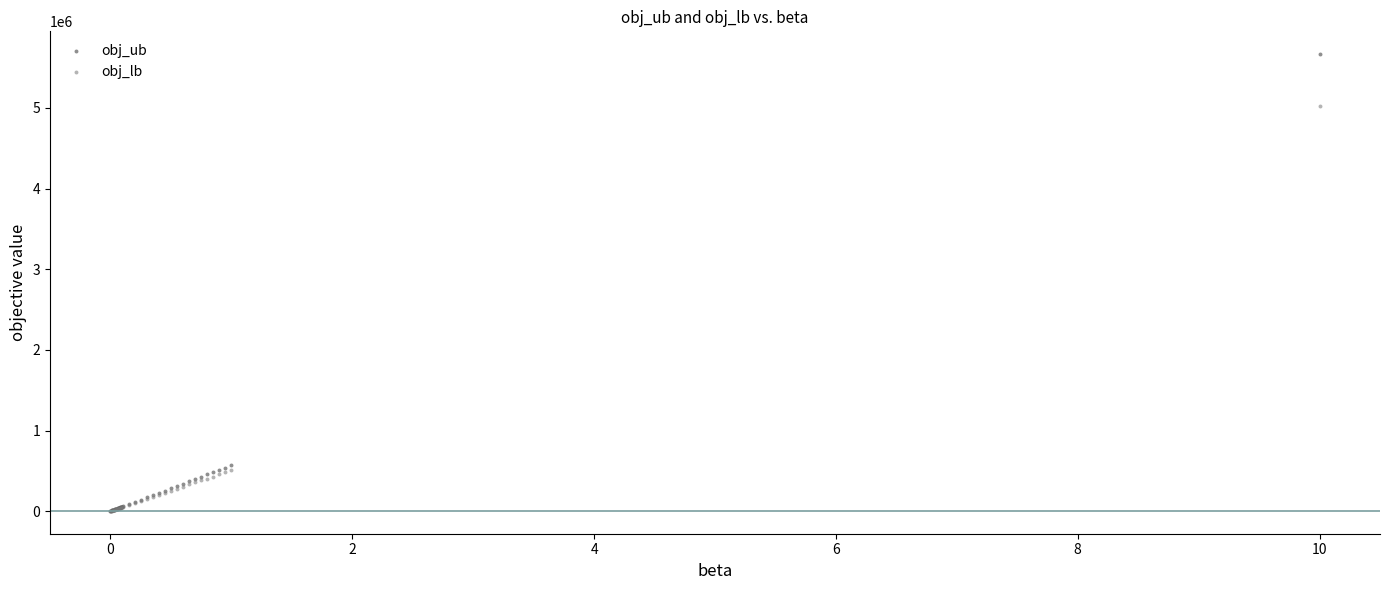

Which series contains the highest Y value?

obj_ub